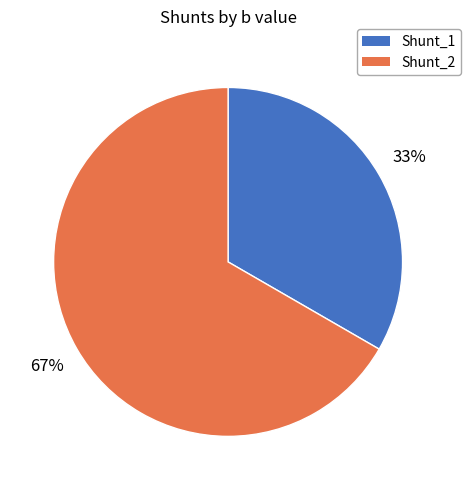

True or false: Shunt_1 accounts for 6% of the total.

False